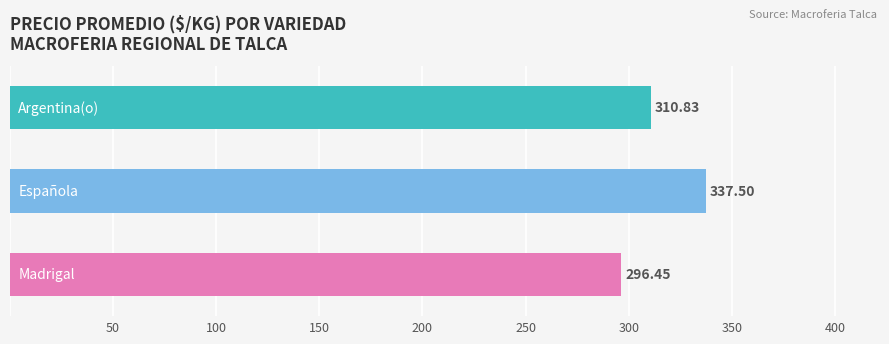

What is the difference between the second highest and minimum values?

14.4